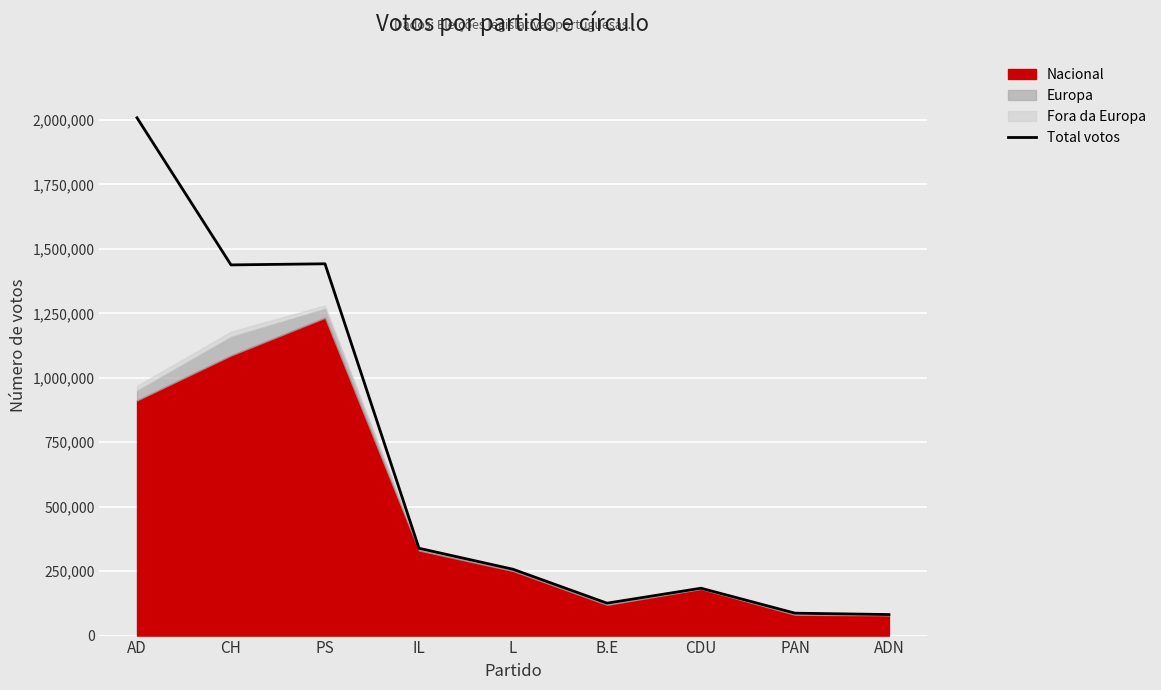

True or false: the data shows 96123 at L.

False